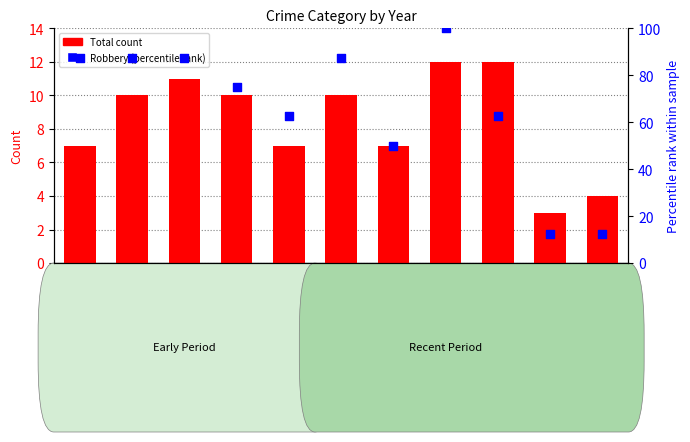

Which series has the largest Y range (max minus min)?

Robbery (scaled %)